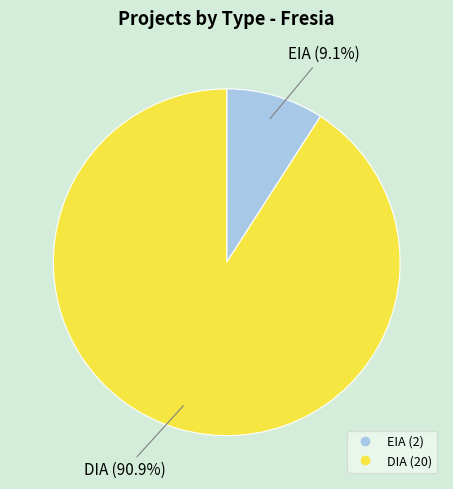

Does EIA account for over 50% of the chart?

No